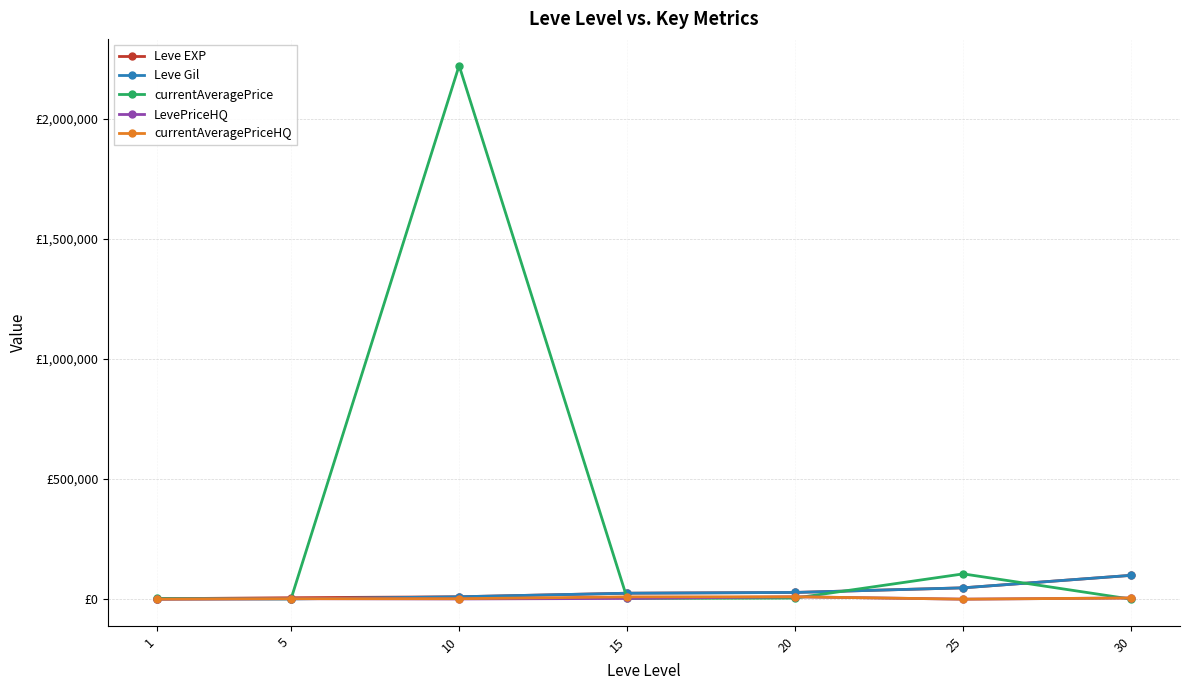

The currentAveragePrice series shows 31696 at 25. True or false?

False